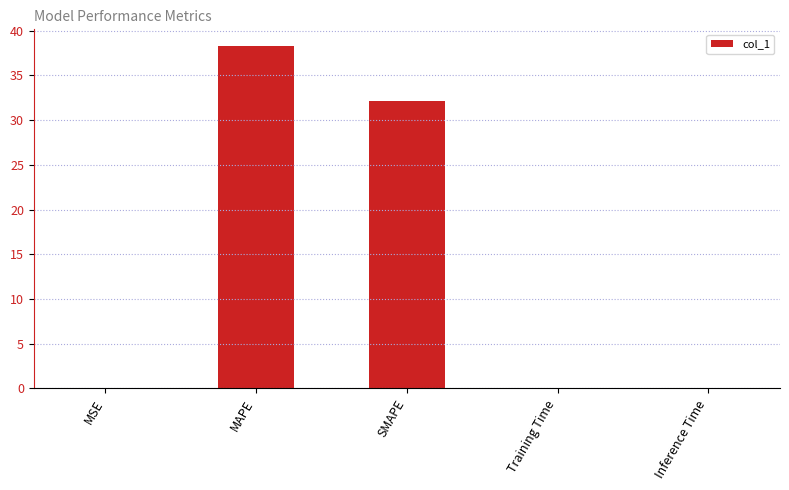

What is the difference between the values at Inference Time and SMAPE?

32.1